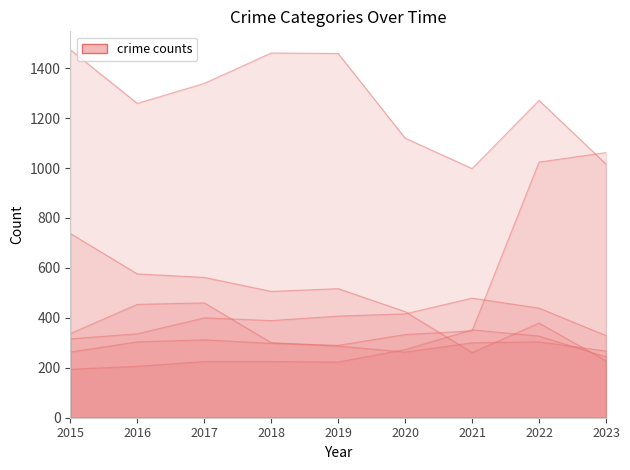

True or false: Theft has a value of 1271 at 2022.

True